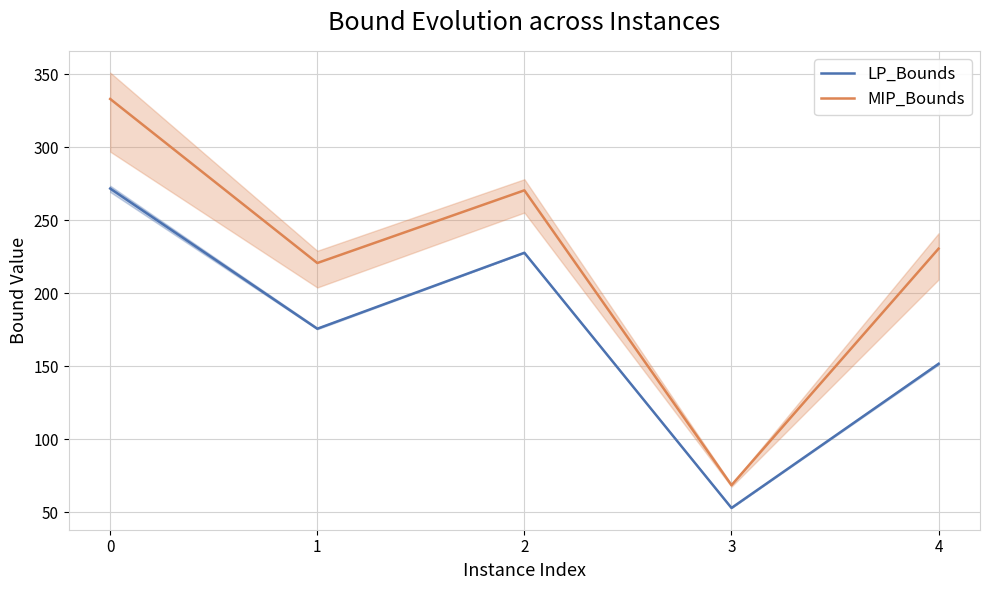

Is this an area chart (filled region under the line)?

No